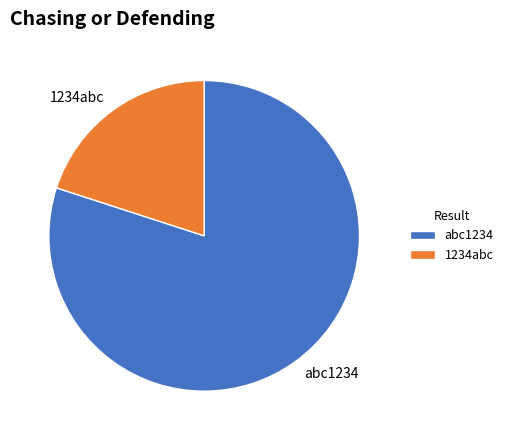

Which has a higher value, abc1234 or 1234abc?

abc1234